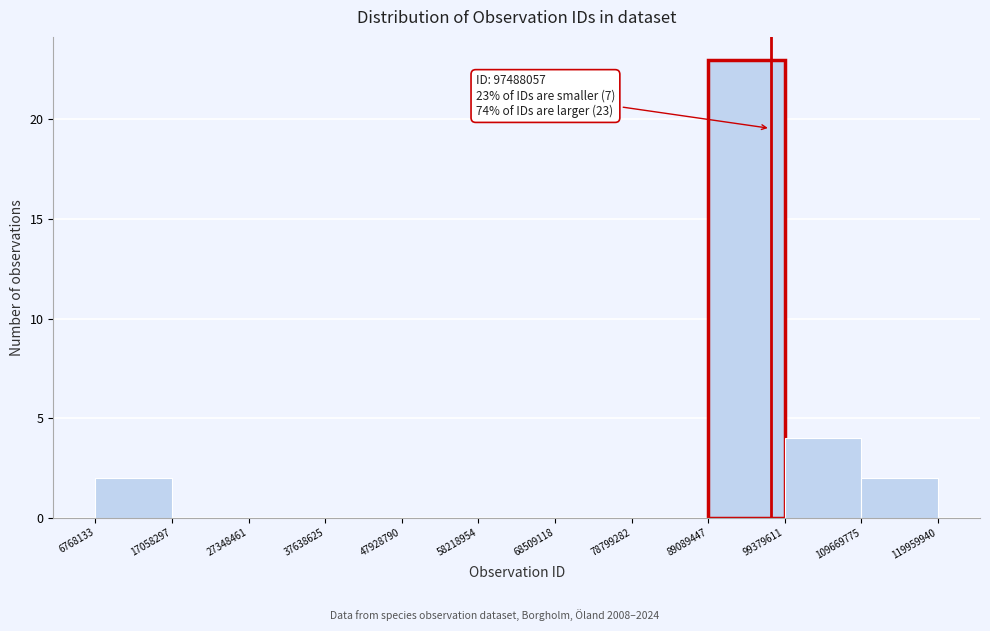

Which range on the x-axis has the tallest bar?

89089447 to 99379611